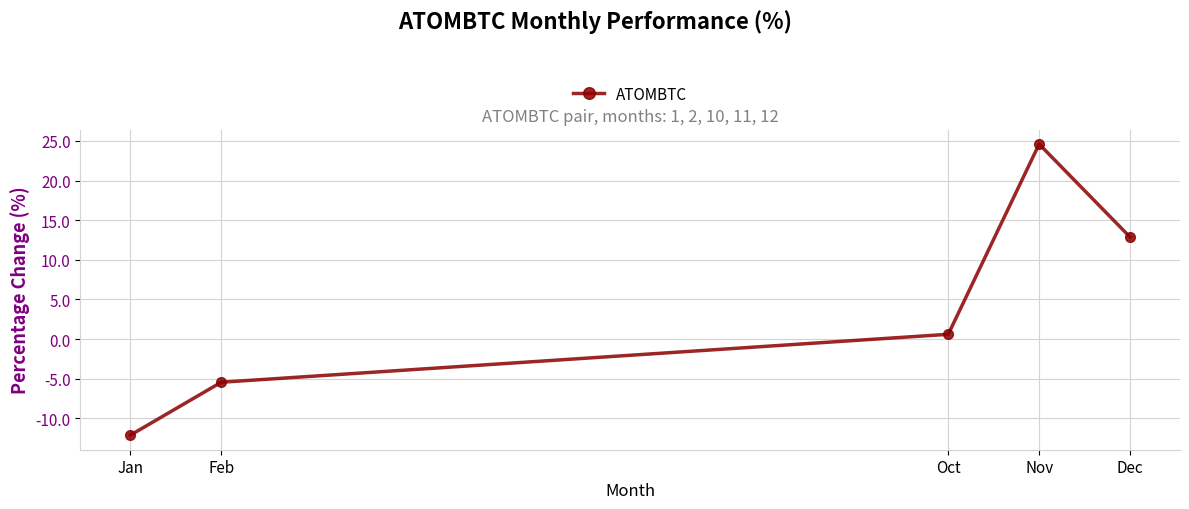

Reading right to left, extract all data points from this chart.

Dec=12.9	Nov=24.6	Oct=0.6	Feb=-5.4	Jan=-12.1